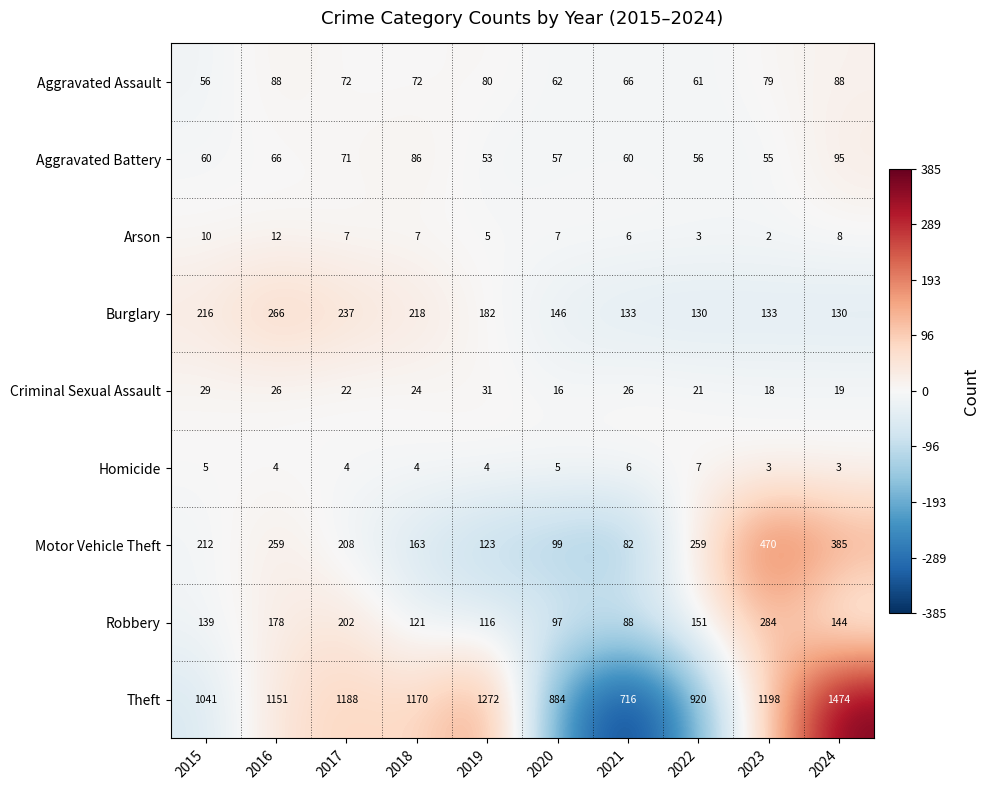

What is the highest value of the Arson series?

12